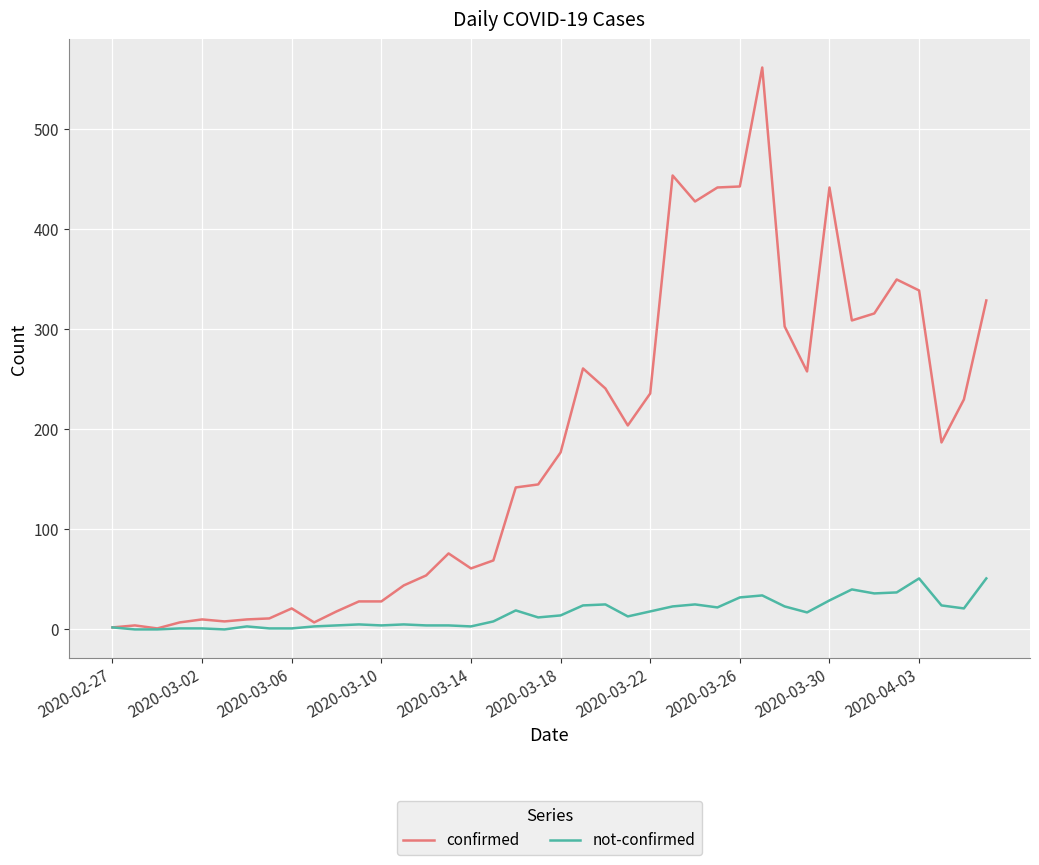

Which series has the widest spread of values?

confirmed